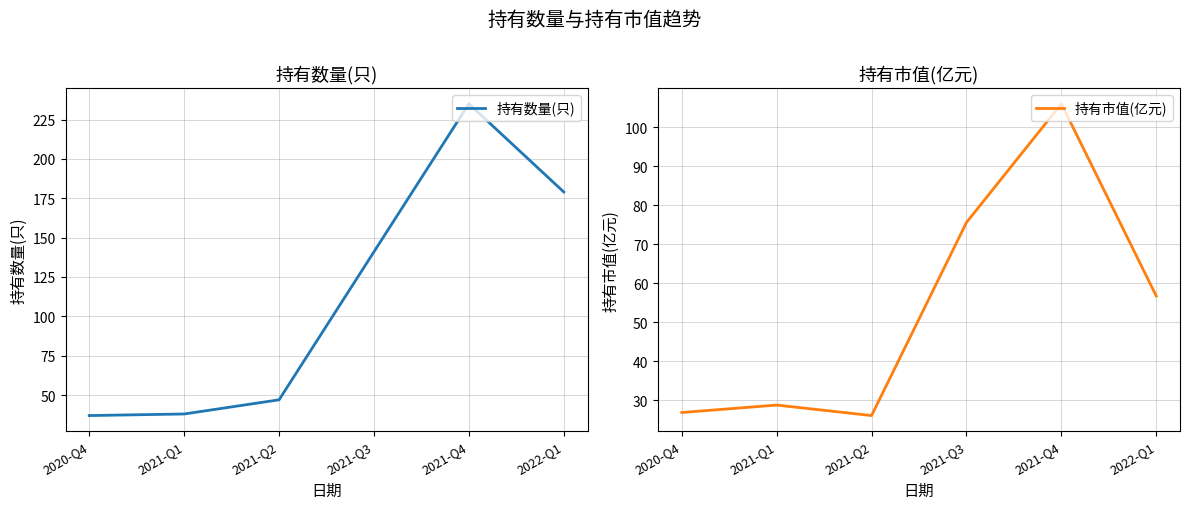

List the series in order of their peak value, lowest first.

持有市值(亿元), 持有数量(只)